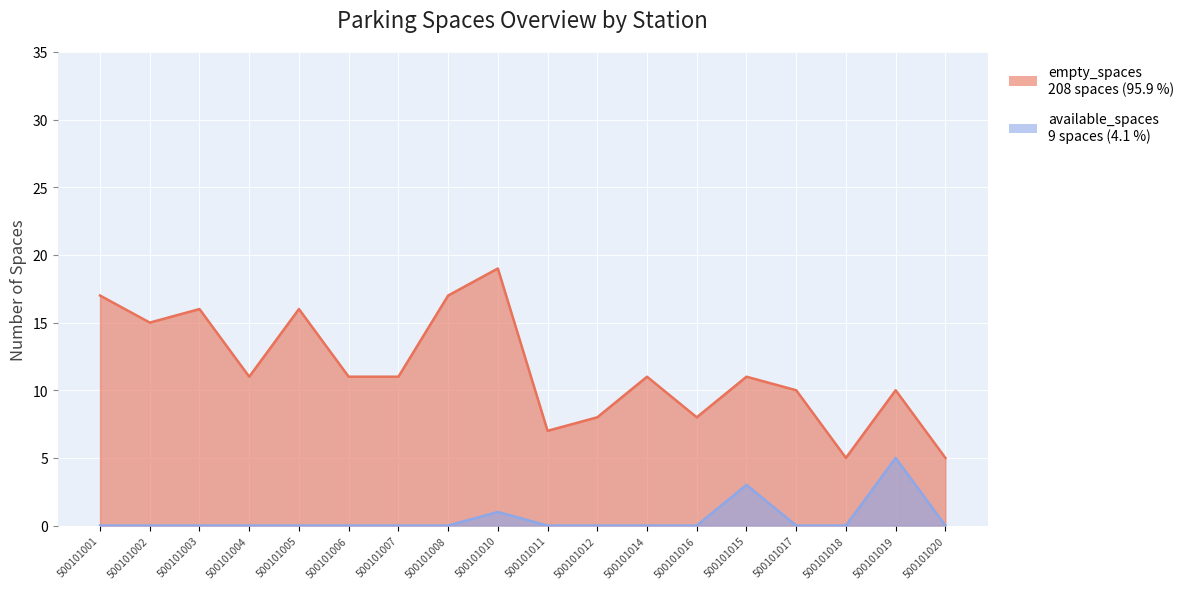

At how many categories does at least one series exceed 5?

16